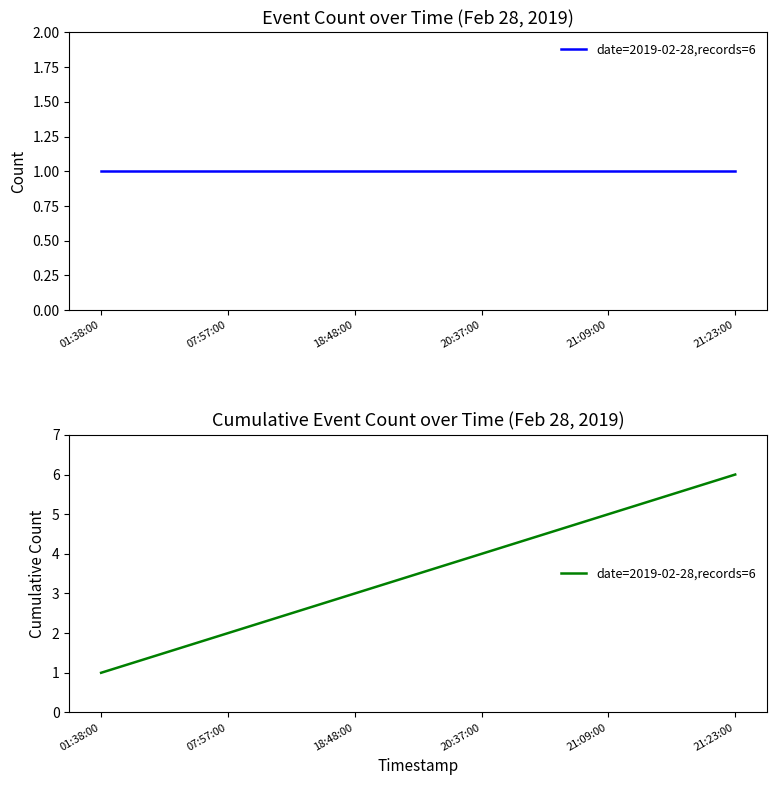

Reading left to right, what are all the values shown in this chart?

event_count: 1	1	1	1	1	1
cumulative_event_count: 1	2	3	4	5	6